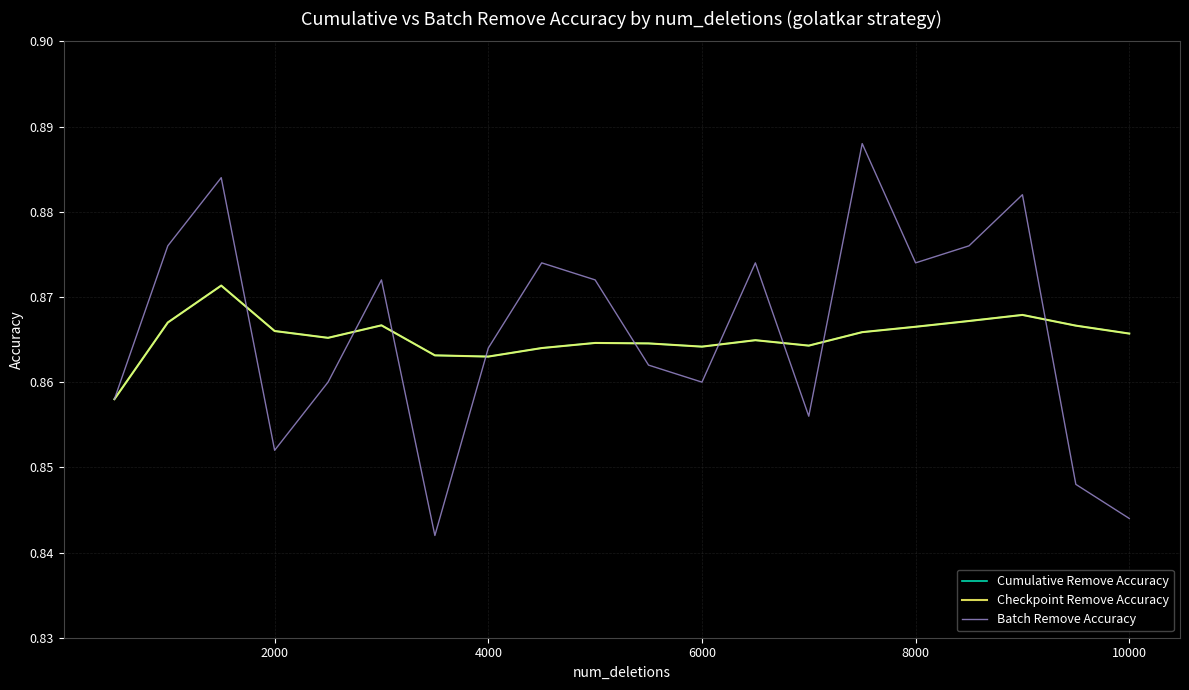

Does the chart display data point markers on the line(s)?

No